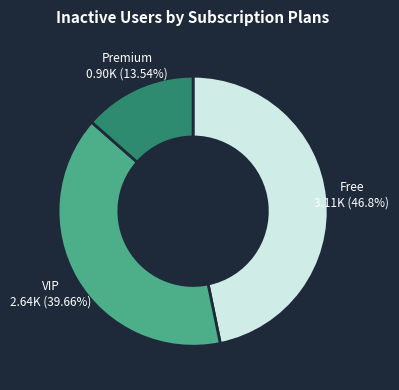

How many slices are in this pie chart?

3